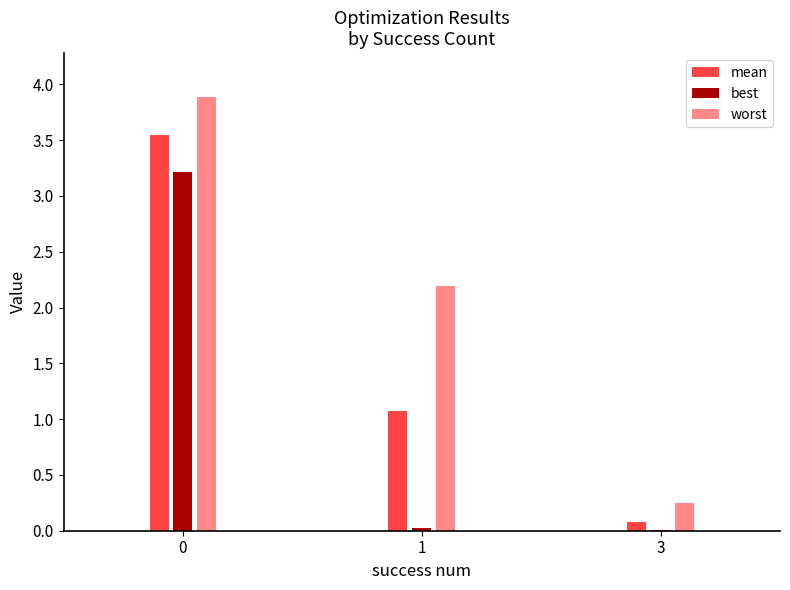

At how many categories does at least one series exceed 1?

2